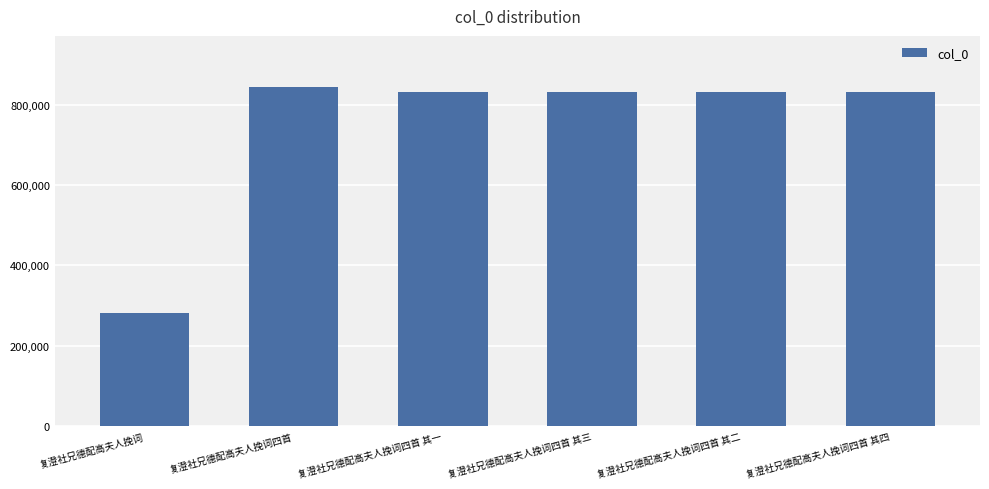

Which label corresponds to the largest value in the chart?

复澄社兄德配高夫人挽词四首